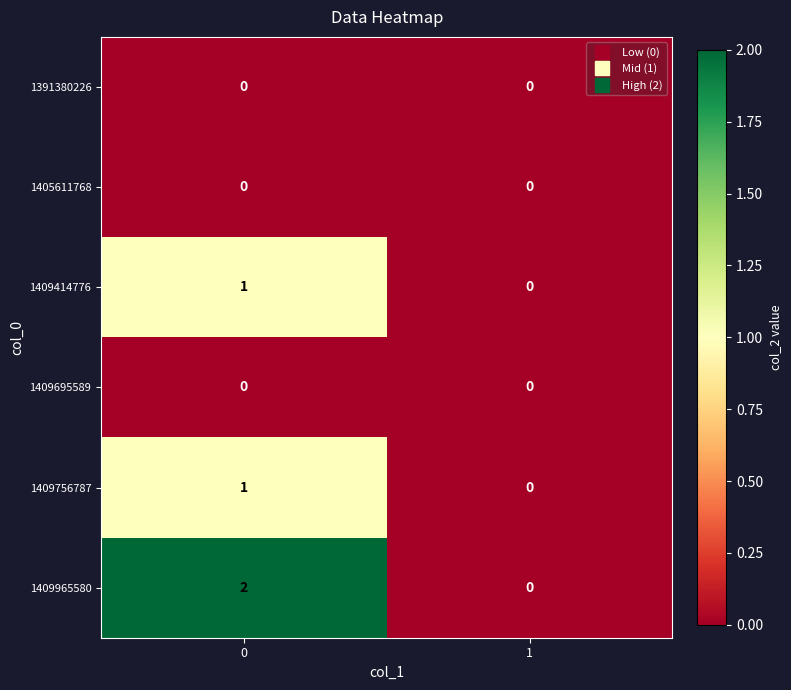

List the labels in order of 1409414776 value, largest first.

0, 1